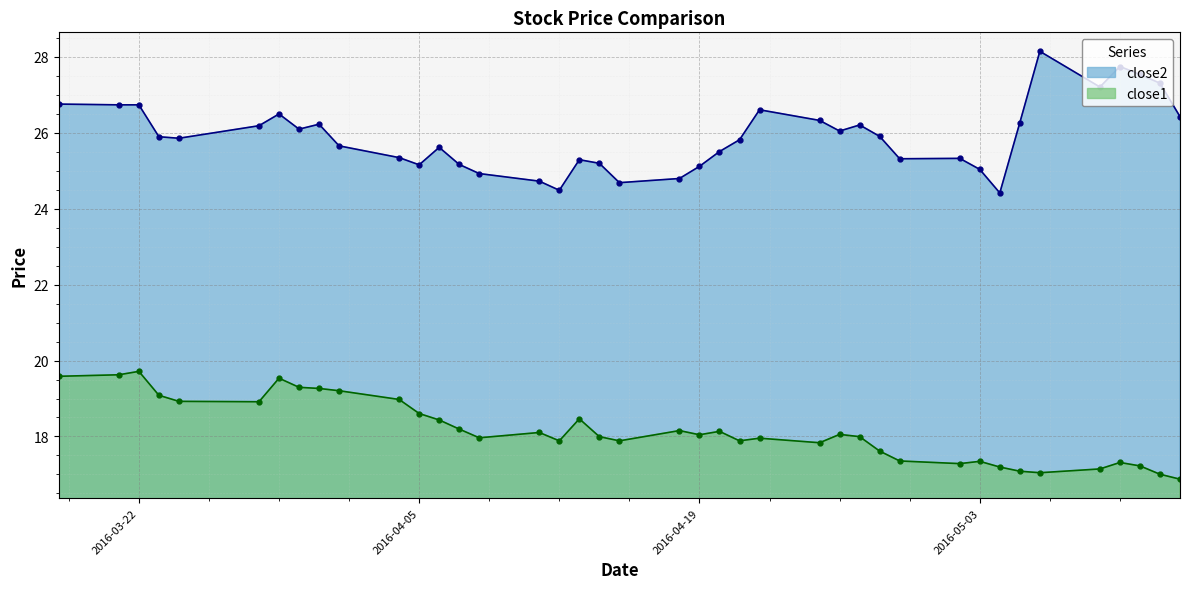

At which category does close2 reach its first local valley?

2016-03-24